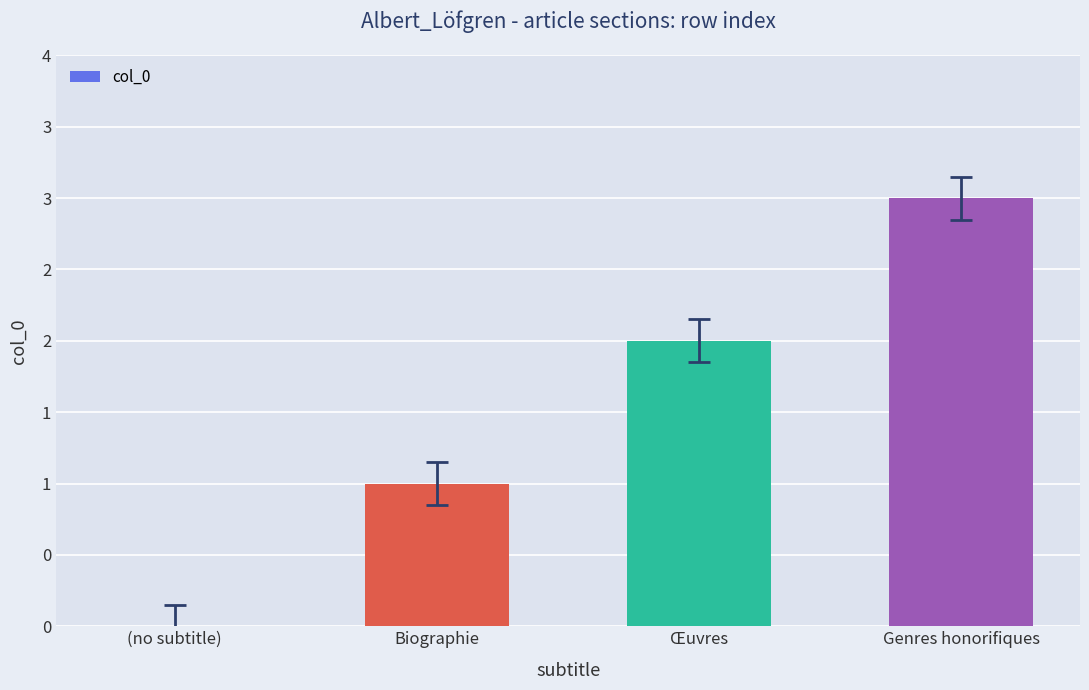

Where does the data first go above 2?

Genres honorifiques